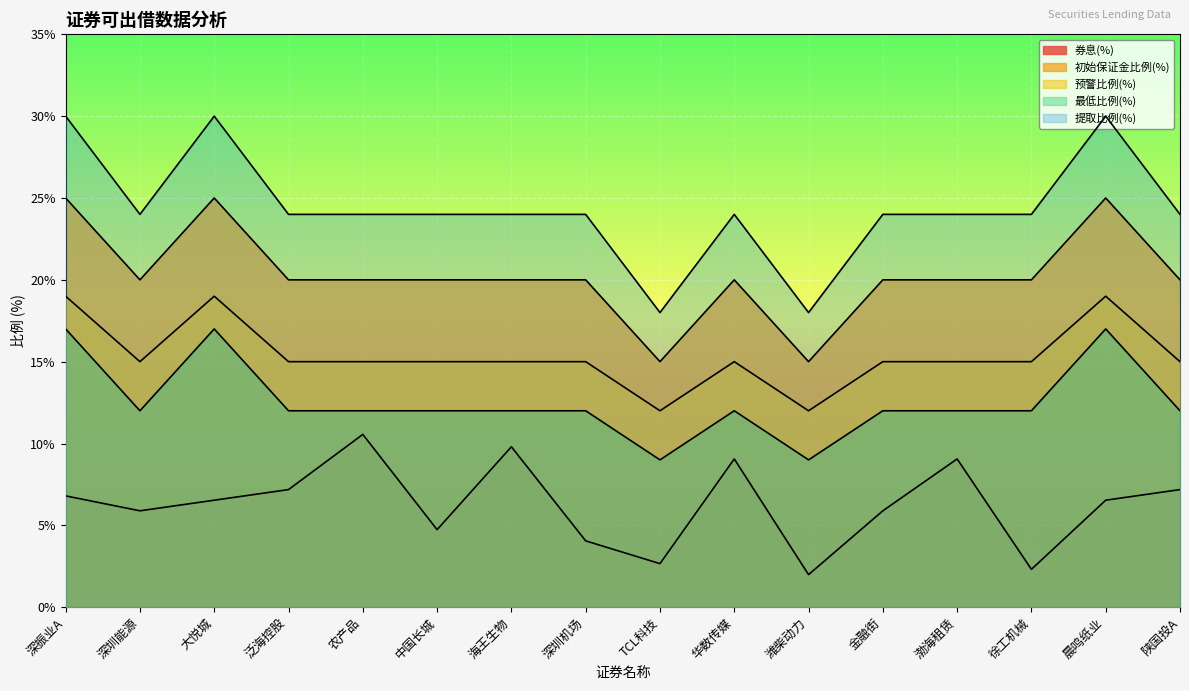

True or false: 最低比例(%) and 提取比例(%) intersect in this chart.

False